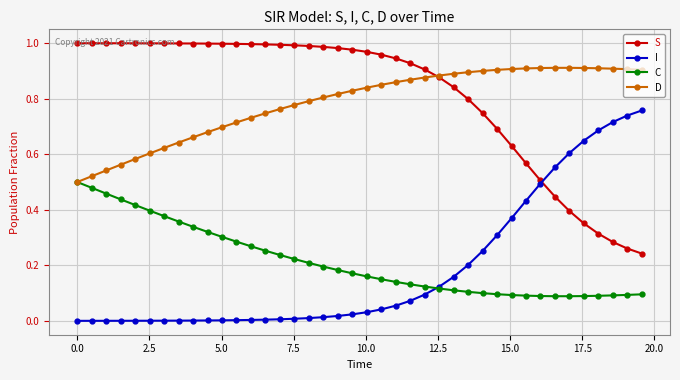

What are all the series names shown in the legend?

S, I, C, D